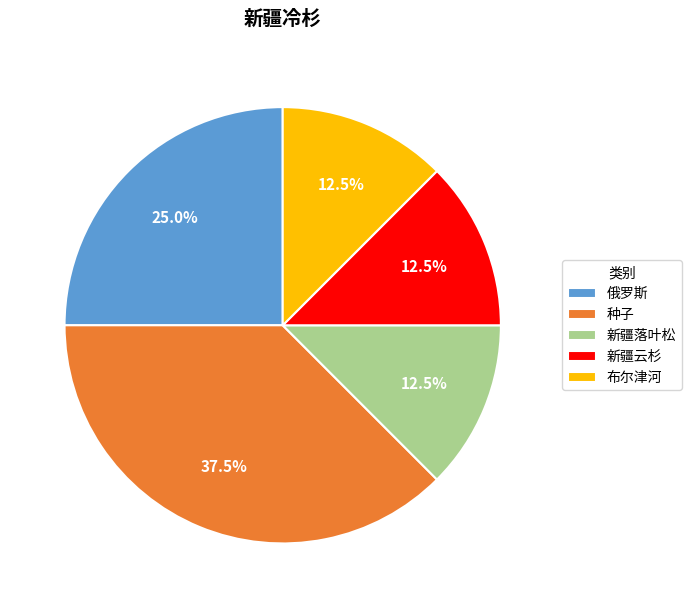

Is the sum of 新疆落叶松 and 俄罗斯 greater than half?

No